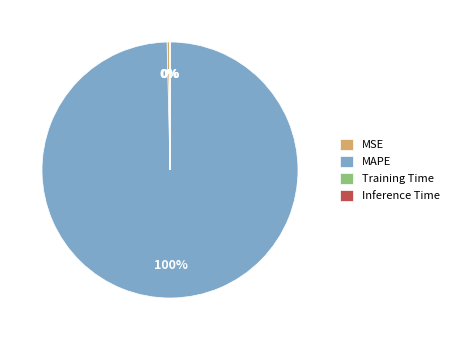

Is the sum of MSE and MAPE greater than half?

Yes